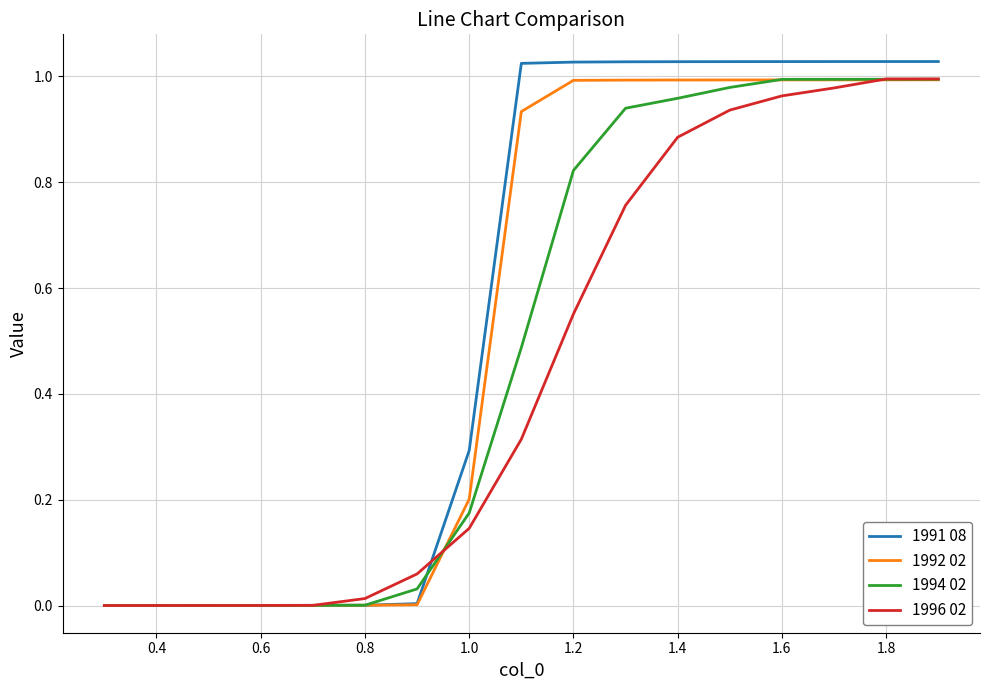

Which series has the widest spread of values?

1991 08